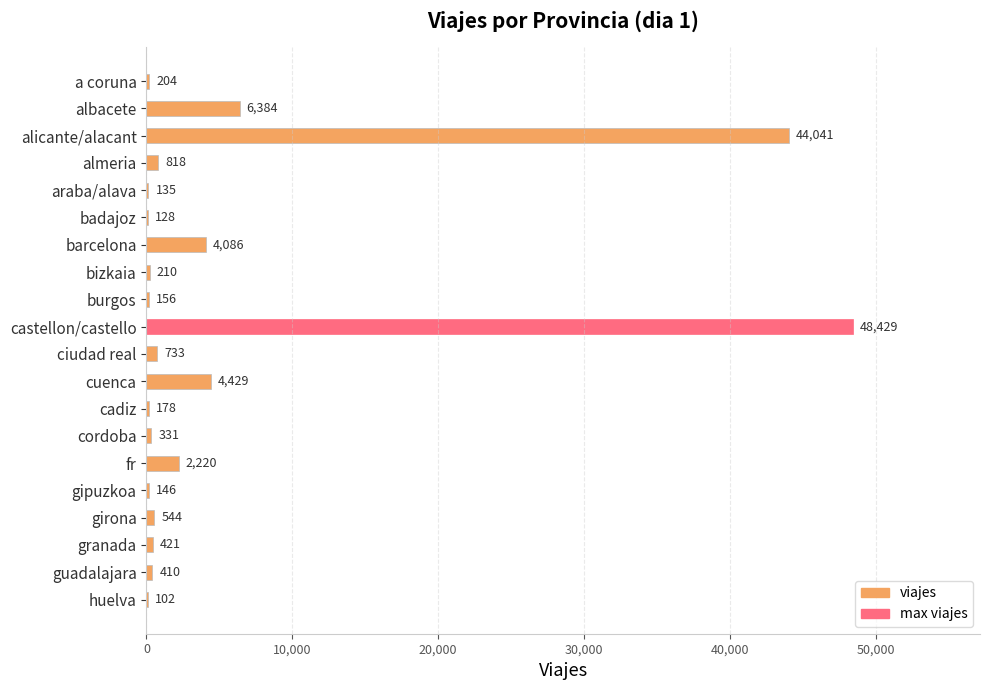

Approximately how many times larger is the value at albacete compared to gipuzkoa?

43.7